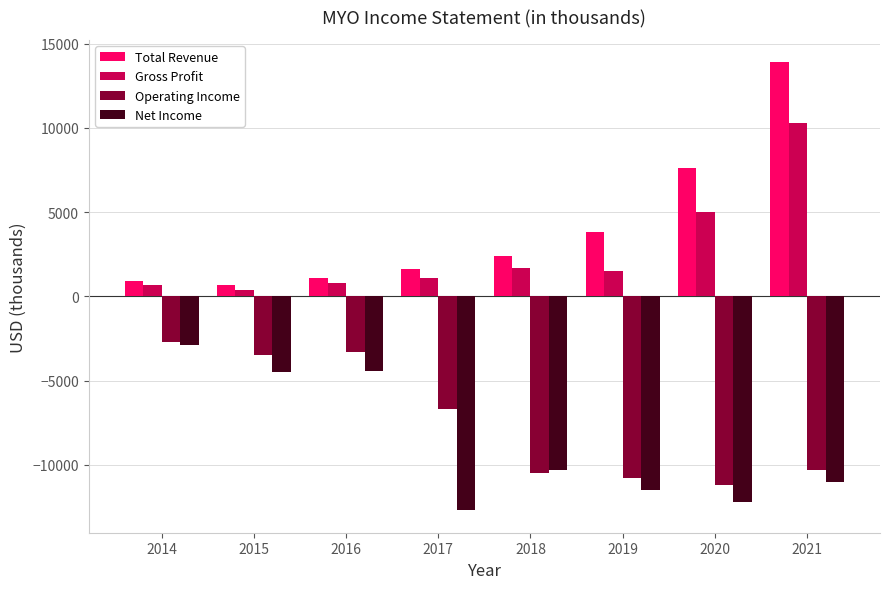

True or false: Operating Income has a value of -15552 at 2020.

False